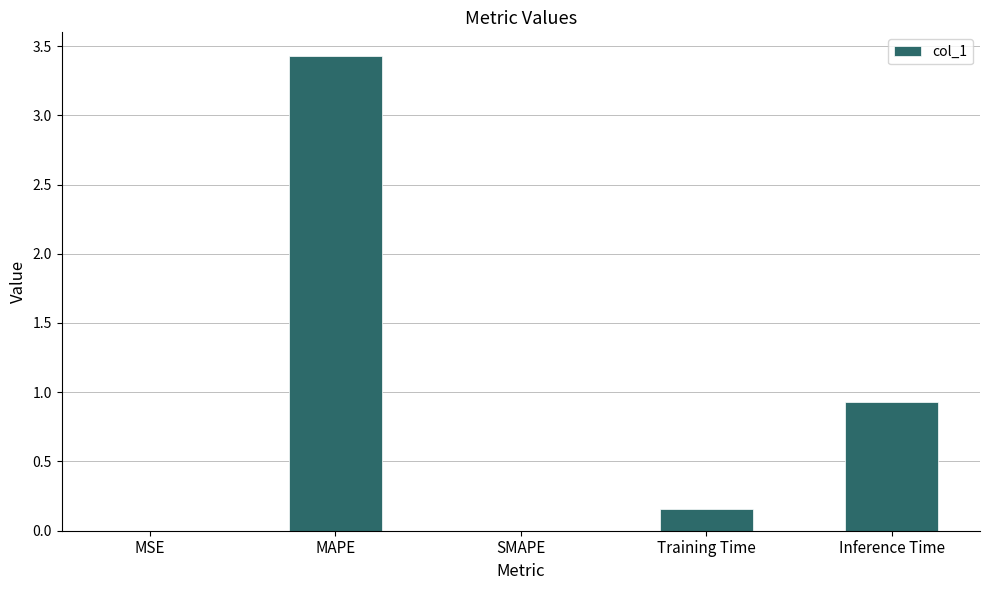

What is the change in value from SMAPE to Training Time?

+0.2